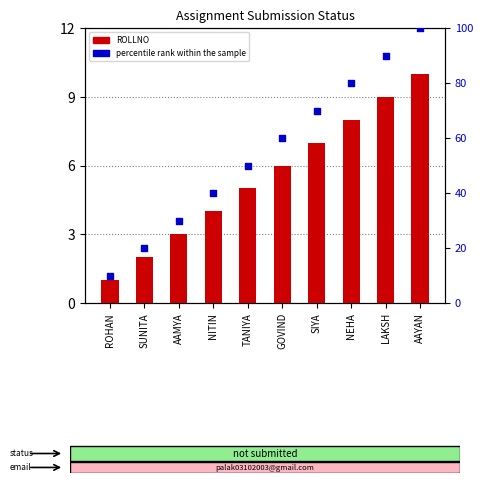

What is the total value across all series at NEHA?

88